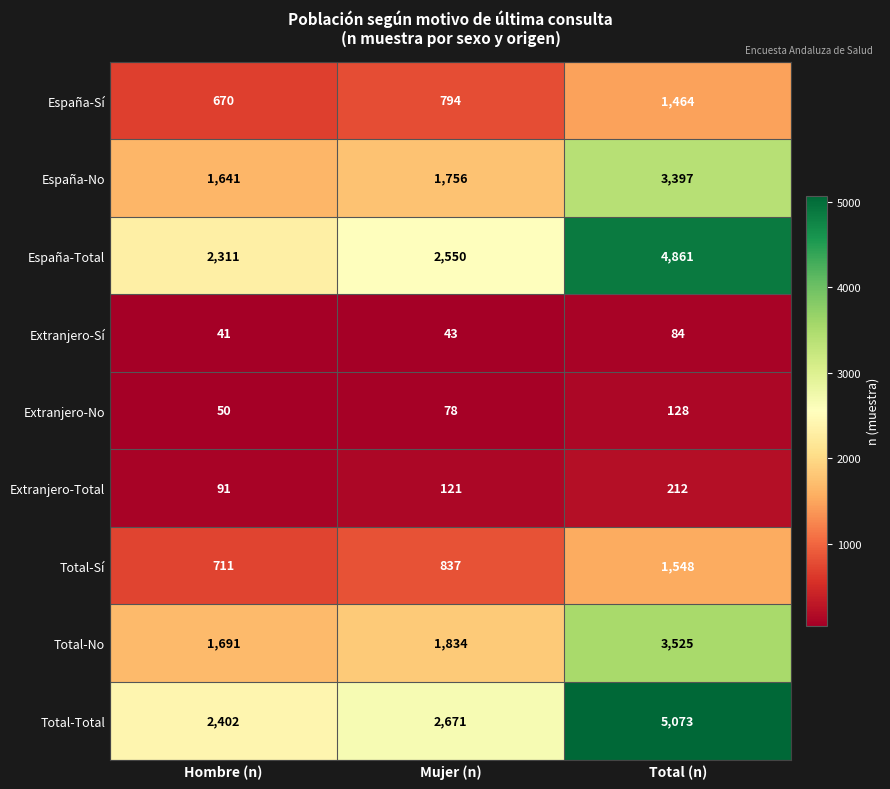

What is the highest value of the España-No series?

3397